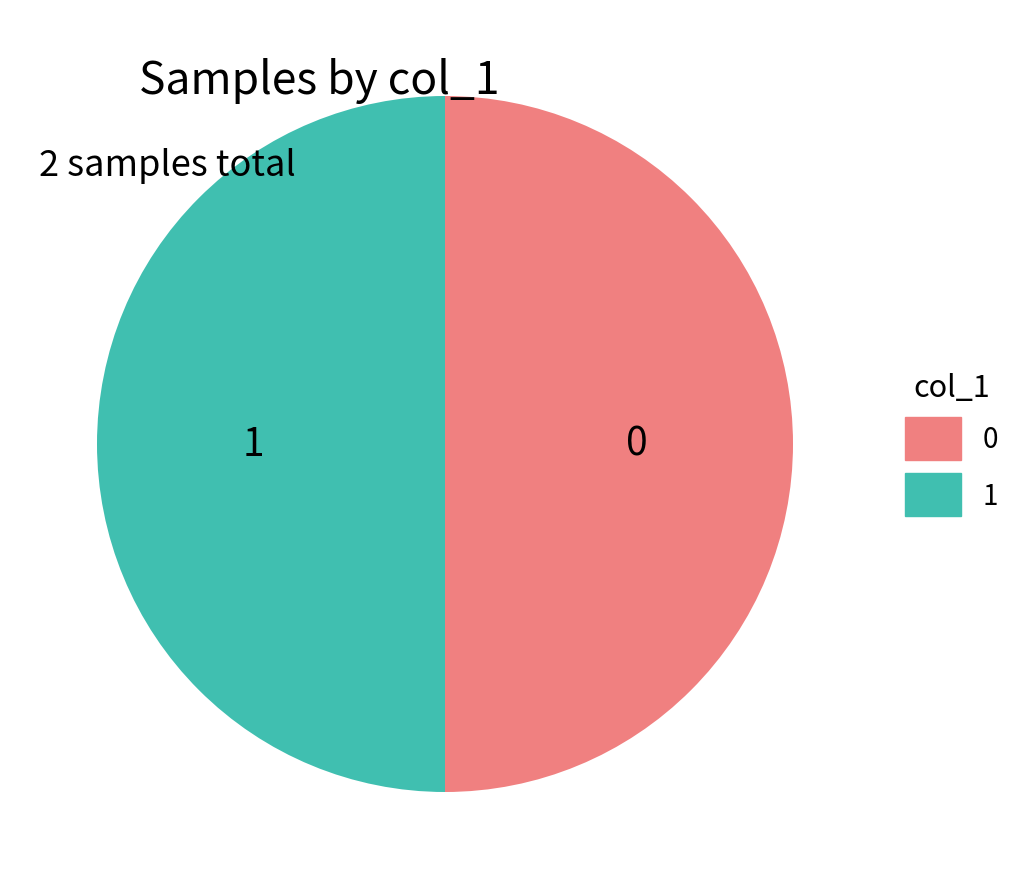

How many segments does this pie chart have?

2